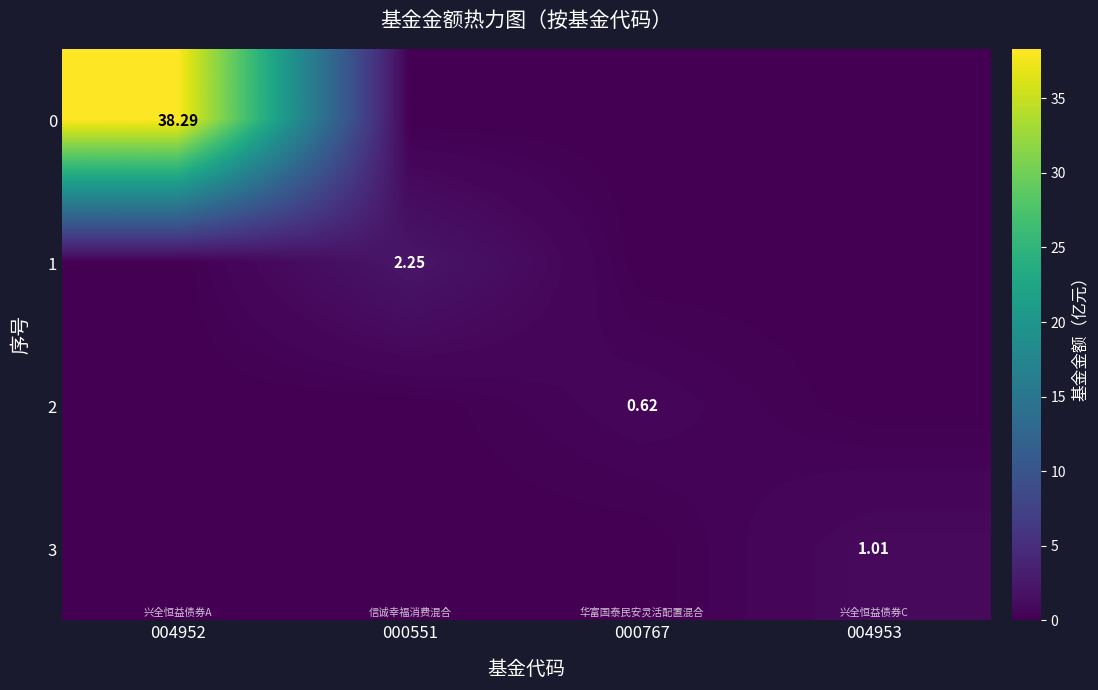

Is the value of 0 at 000767 greater than the value of 2 at 000551?

No